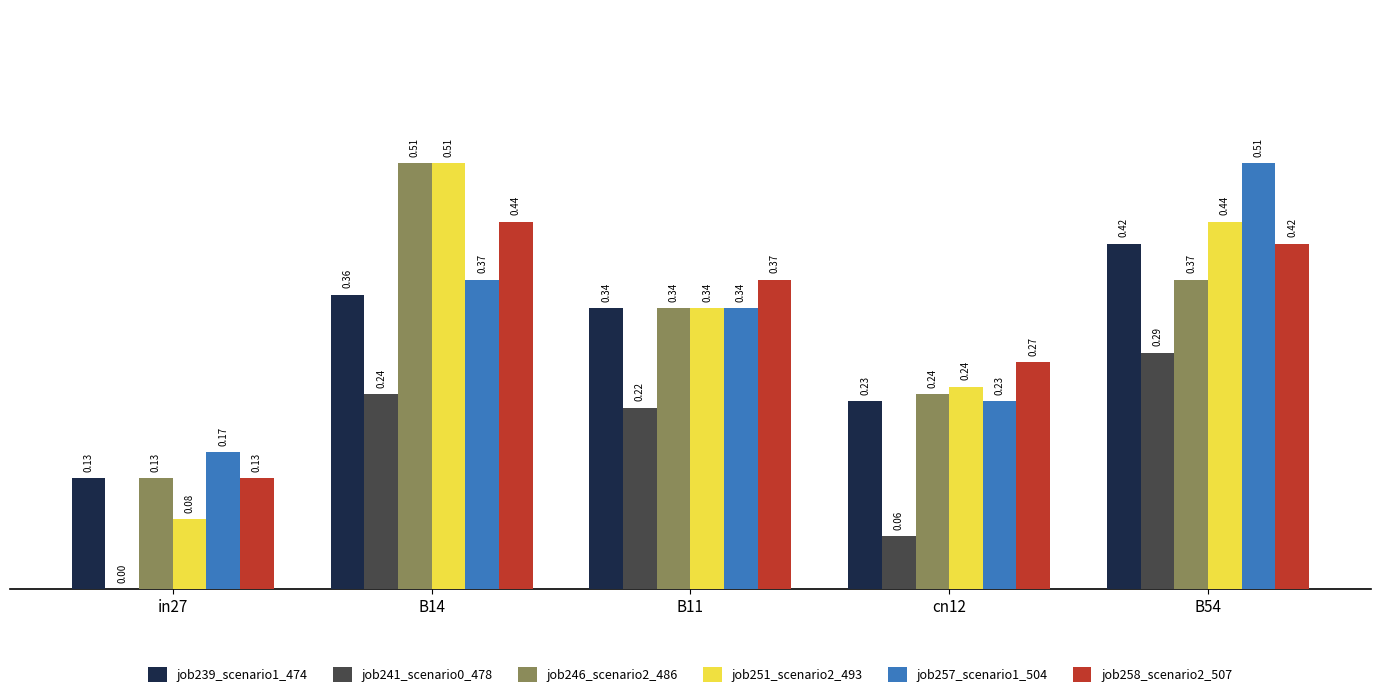

What is the total value across all series at B11?

1.9